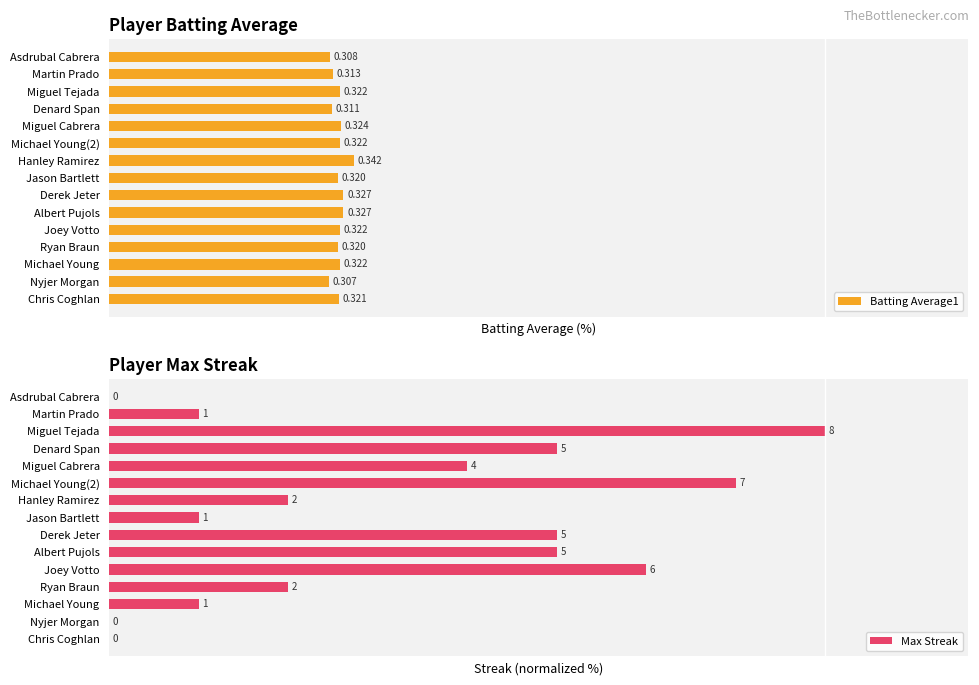

Reading left to right, transcribe all the data shown in this chart.

Batting Average1: 32.1	30.7	32.2	32.0	32.2	32.7	32.7	32.0	34.2	32.2	32.4	31.1	32.2	31.3	30.8
Max Streak: 0.0	0.0	12.5	25.0	75.0	62.5	62.5	12.5	25.0	87.5	50.0	62.5	100.0	12.5	0.0